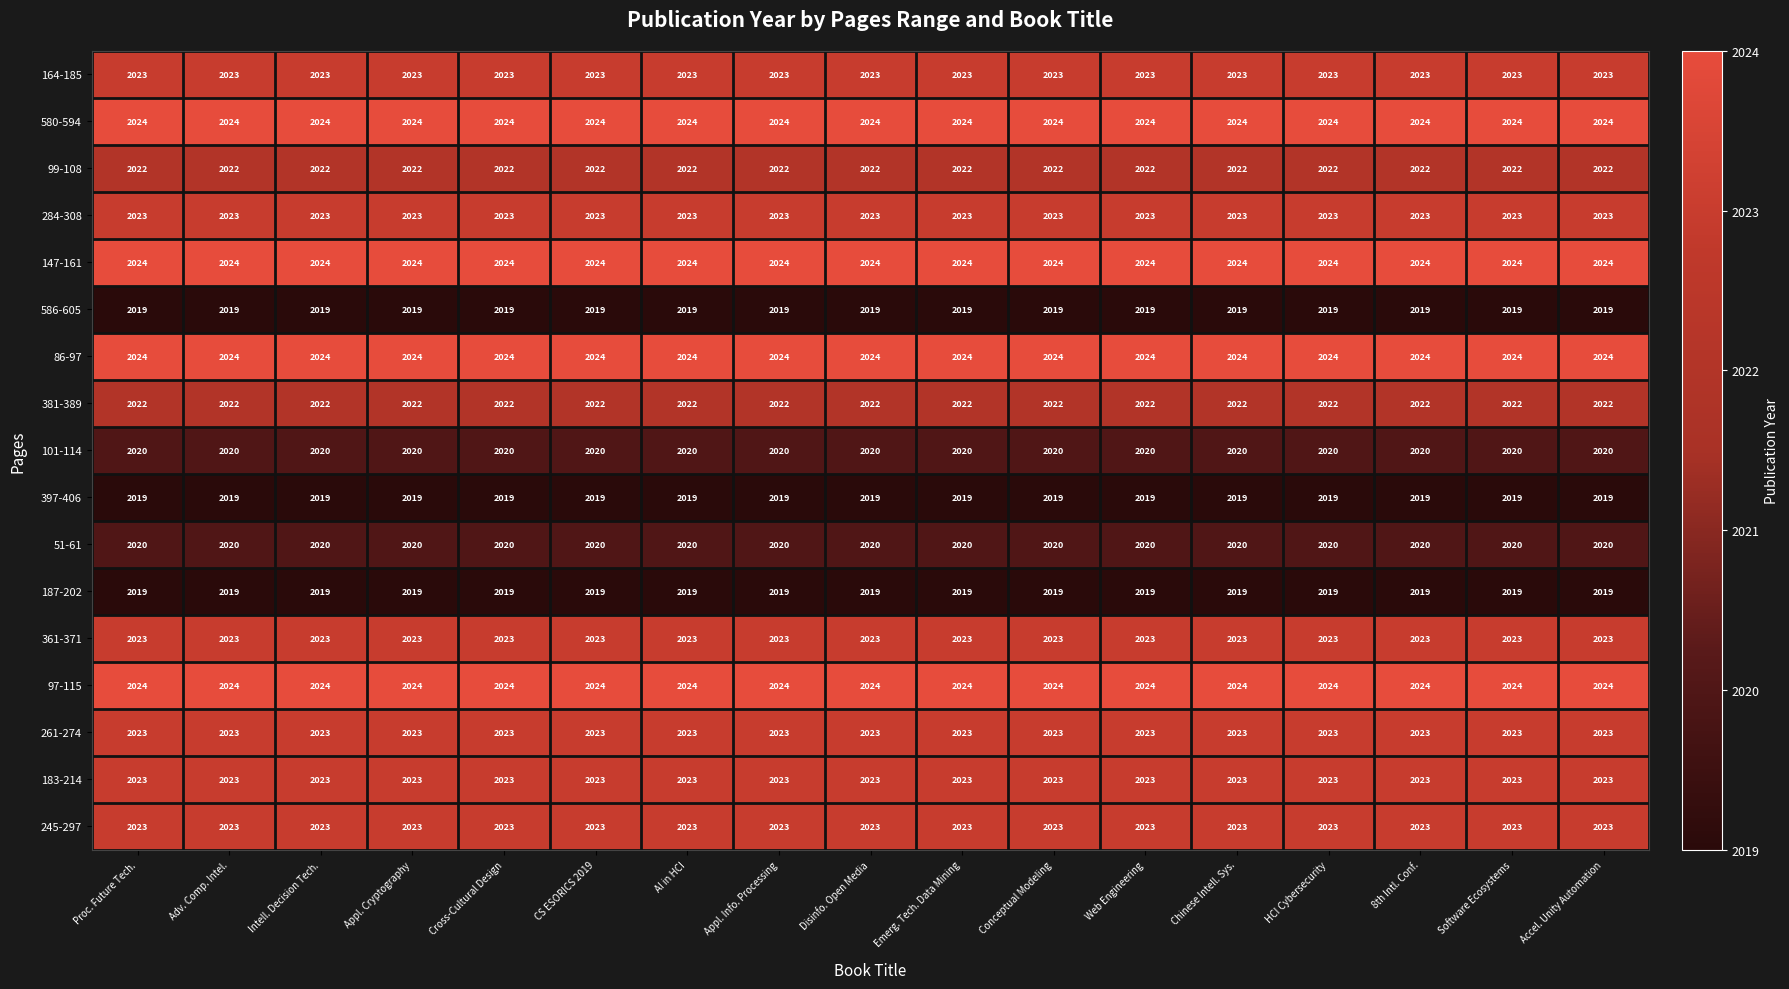

What is the difference between the highest and lowest values at CS ESORICS 2019?

5